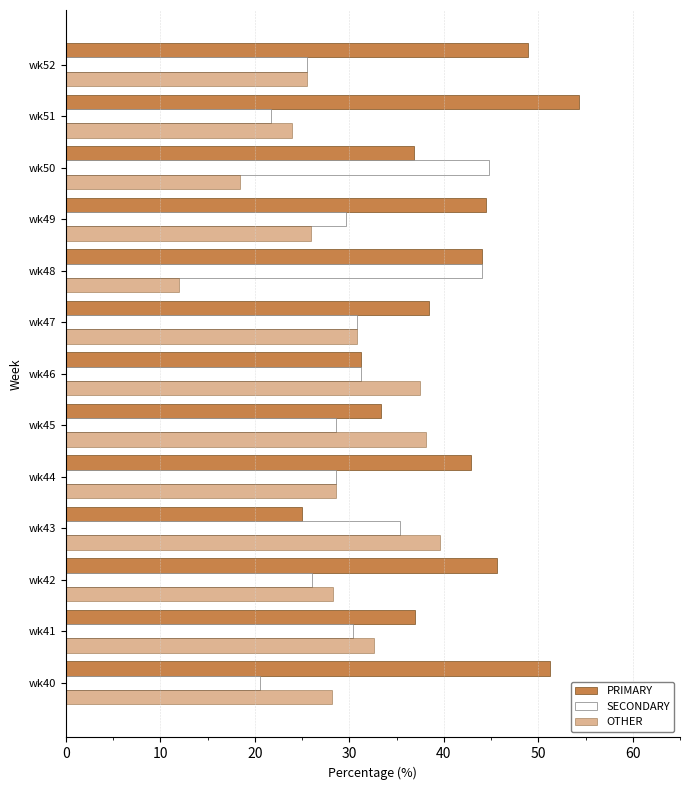

How many values in the PRIMARY series are below 42?

6